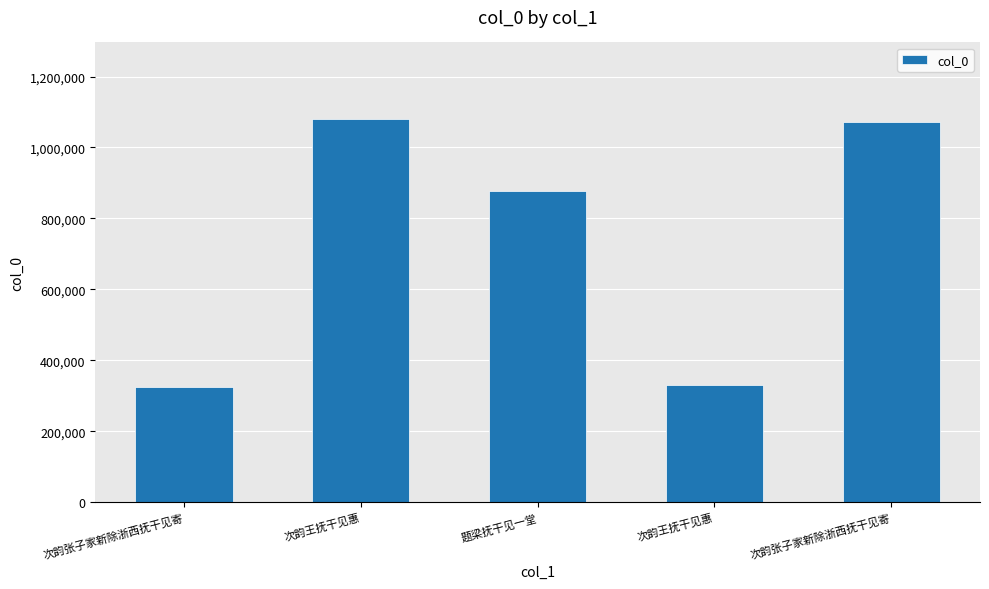

What is the sum of the values at 题梁抚干见一堂 and 次韵王抚干见惠?

1958057